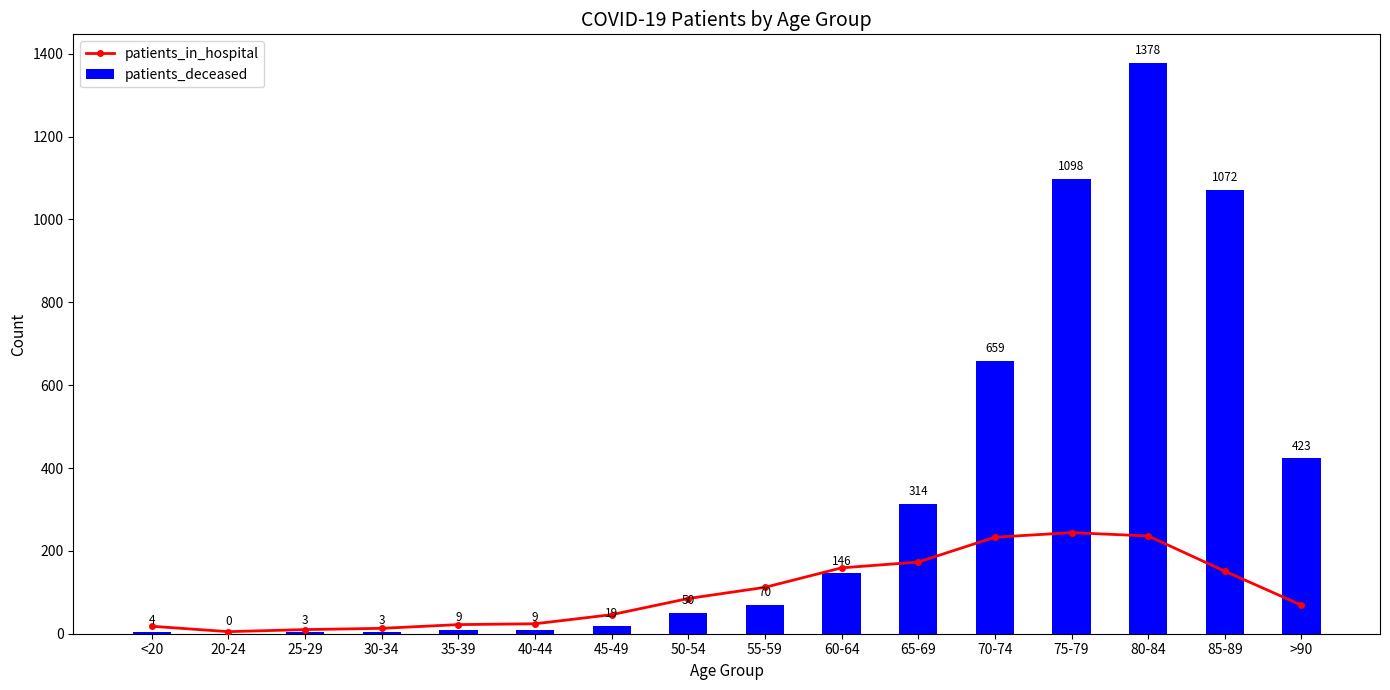

At which label does patients_deceased reach its minimum?

20-24